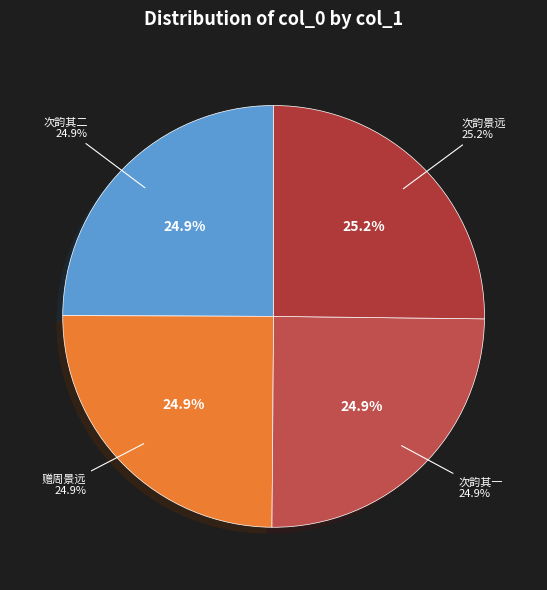

Is there any slice that represents more than half of the pie?

No